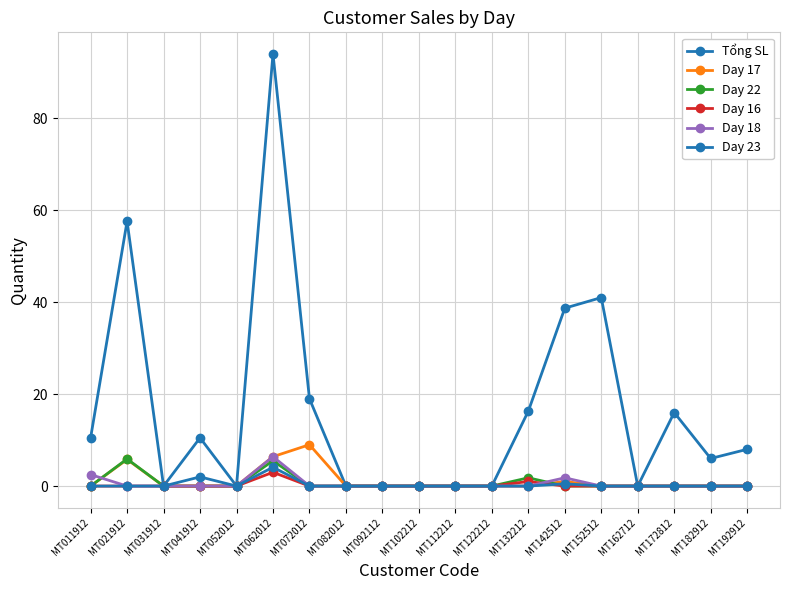

What is the total value across all series at MT011912?

13.0